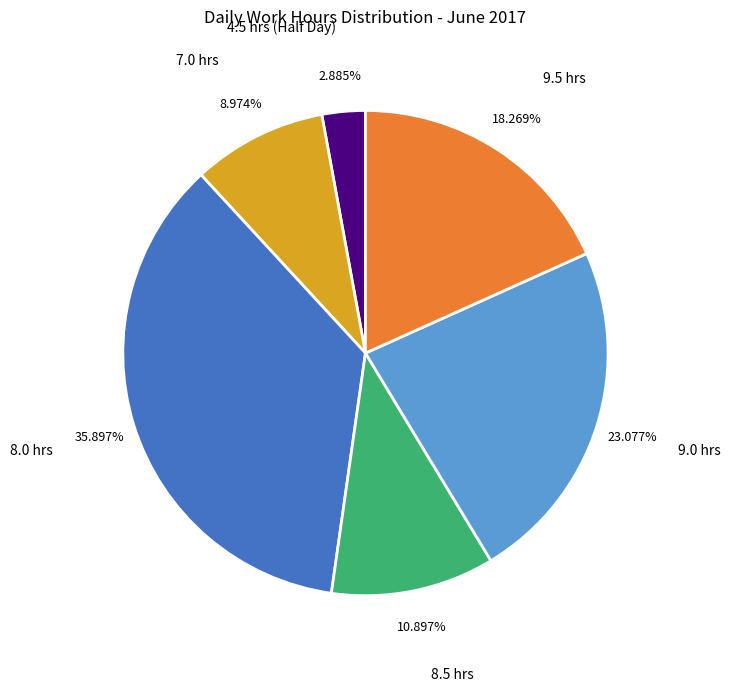

Rank the categories by value from highest to lowest.

8.0 hrs, 9.0 hrs, 9.5 hrs, 8.5 hrs, 7.0 hrs, 4.5 hrs (Half Day)